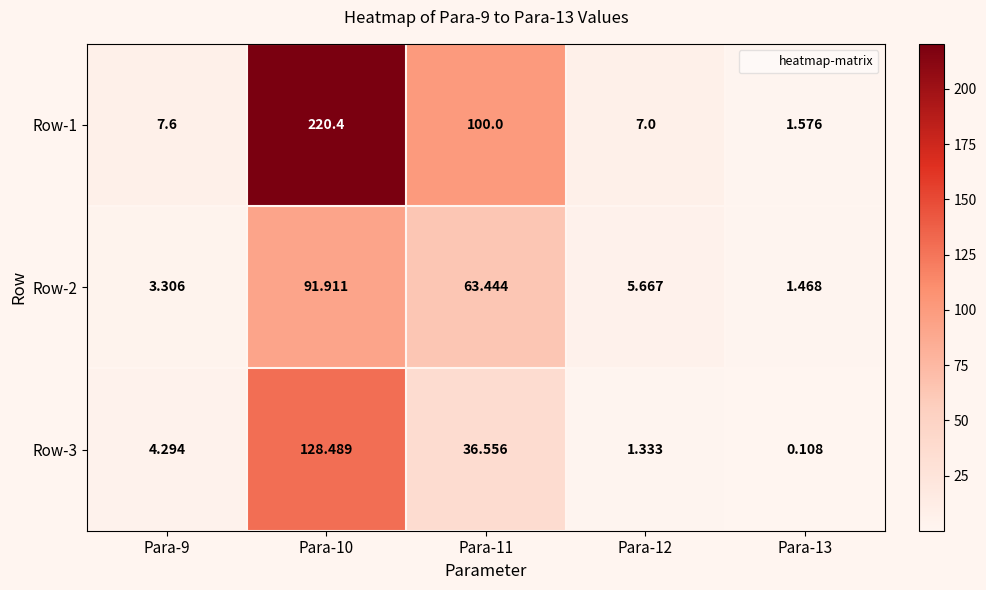

Is the value of Row-2 at Para-10 greater than the value of Row-3 at Para-12?

Yes